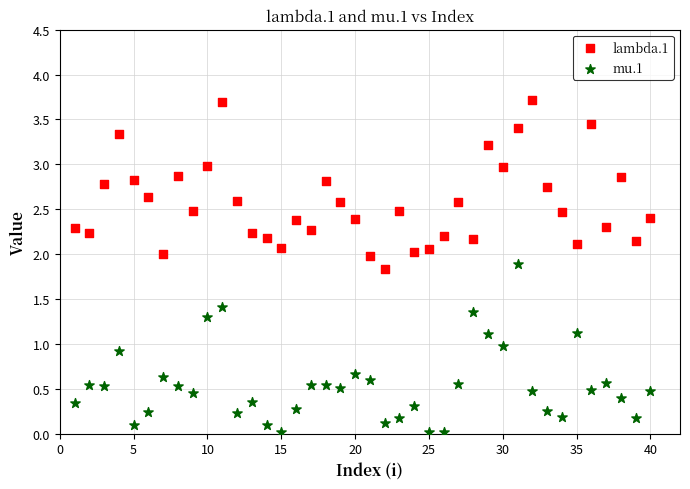

Across all data points, what is the range of X values (max minus min)?

39.0